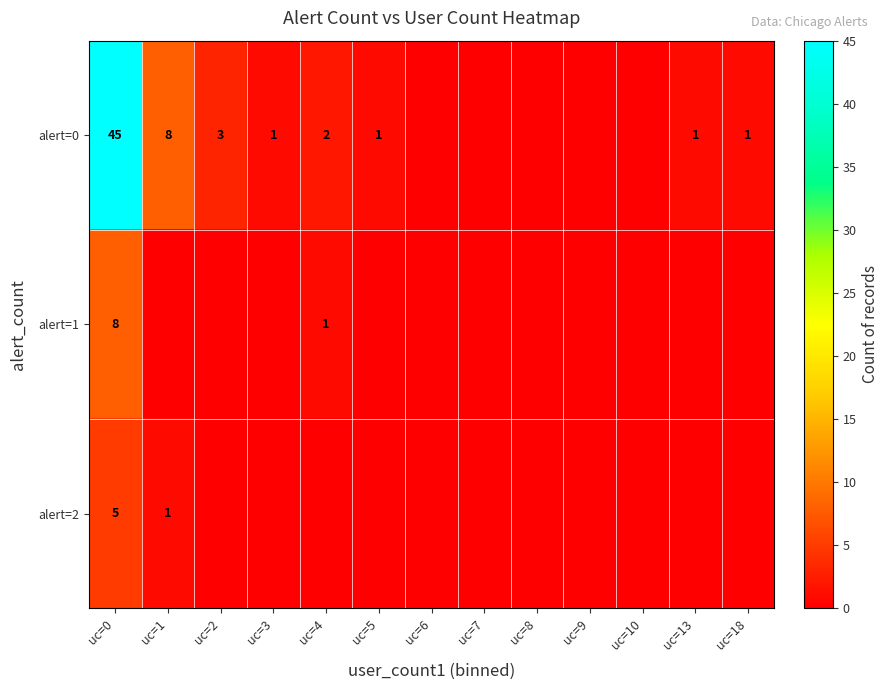

True or false: alert=0 has a value of 14 at uc=1.

False